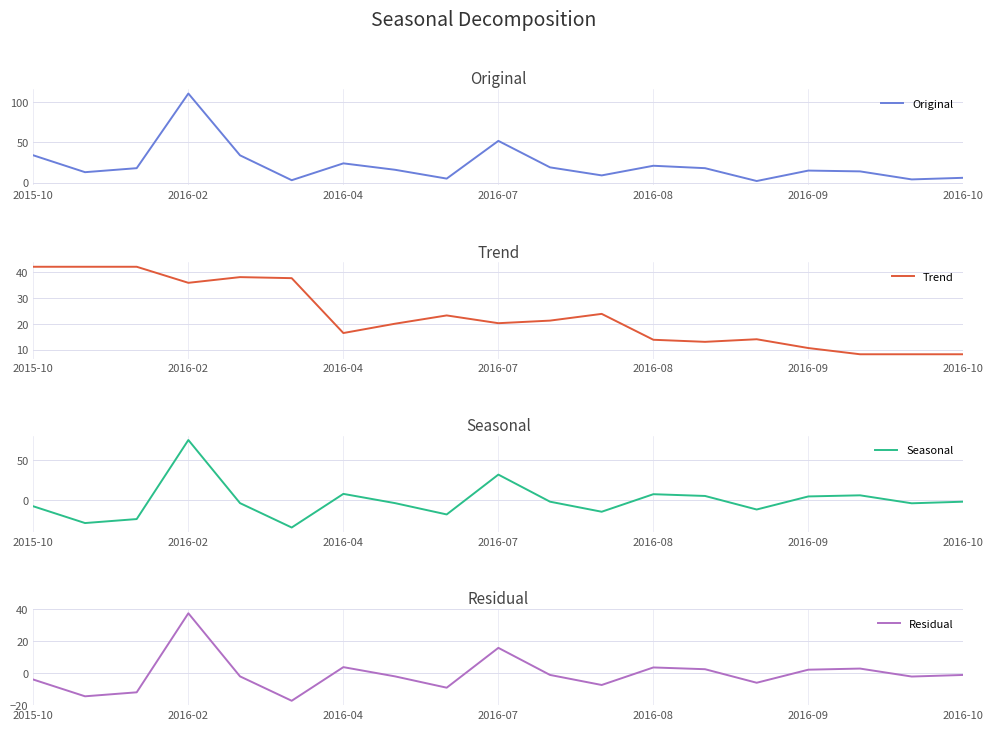

Is it true that Original equals 6 at 2016-10?

True